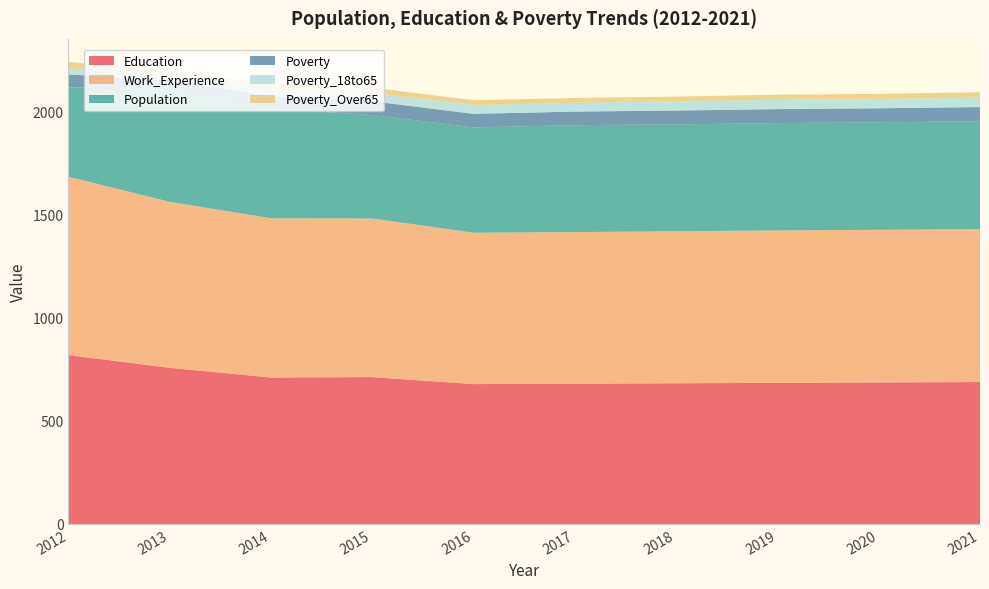

Reading left to right, transcribe all the data shown in this chart.

Education: 2012=820	2013=758	2014=711	2015=713	2016=679	2017=681	2018=683	2019=685	2020=687	2021=689
Work_Experience: 2012=866	2013=806	2014=773	2015=770	2016=735	2017=736	2018=738	2019=740	2020=741	2021=743
Population: 2012=434	2013=547	2014=534	2015=502	2016=511	2017=519	2018=519	2019=521	2020=522	2021=523
Poverty: 2012=62	2013=43	2014=59	2015=67	2016=66	2017=66	2018=67	2019=68	2020=68	2021=69
Poverty_18to65: 2012=29	2013=29	2014=39	2015=41	2016=43	2017=43	2018=44	2019=45	2020=45	2021=46
Poverty_Over65: 2012=32	2013=14	2014=20	2015=25	2016=23	2017=23	2018=24	2019=25	2020=25	2021=26